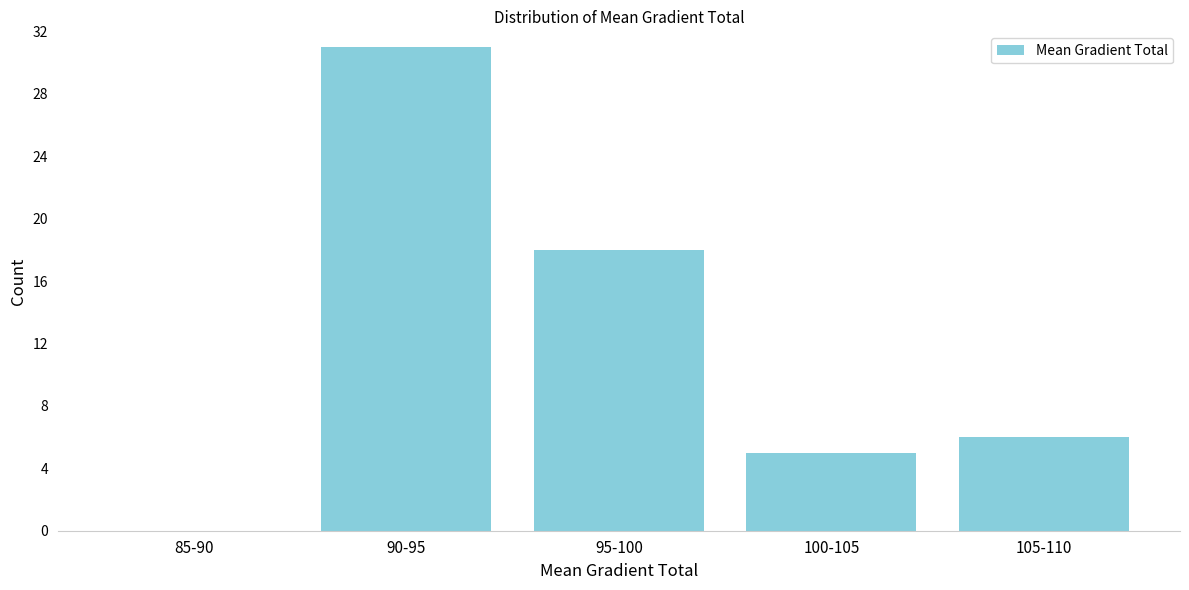

Reading left to right, list all the values displayed in this chart.

85-90=0	90-95=31	95-100=18	100-105=5	105-110=6